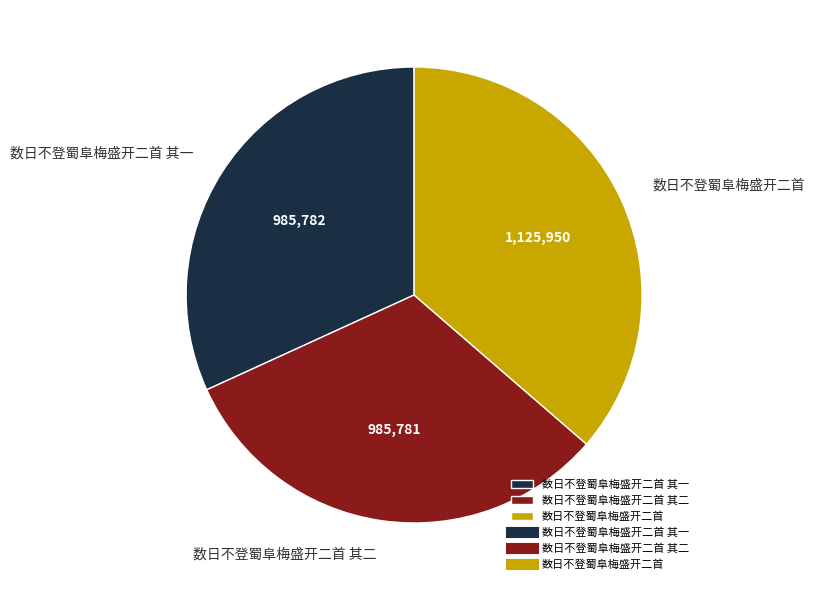

Between 数日不登蜀阜梅盛开二首 其二 and 数日不登蜀阜梅盛开二首, which is larger?

数日不登蜀阜梅盛开二首